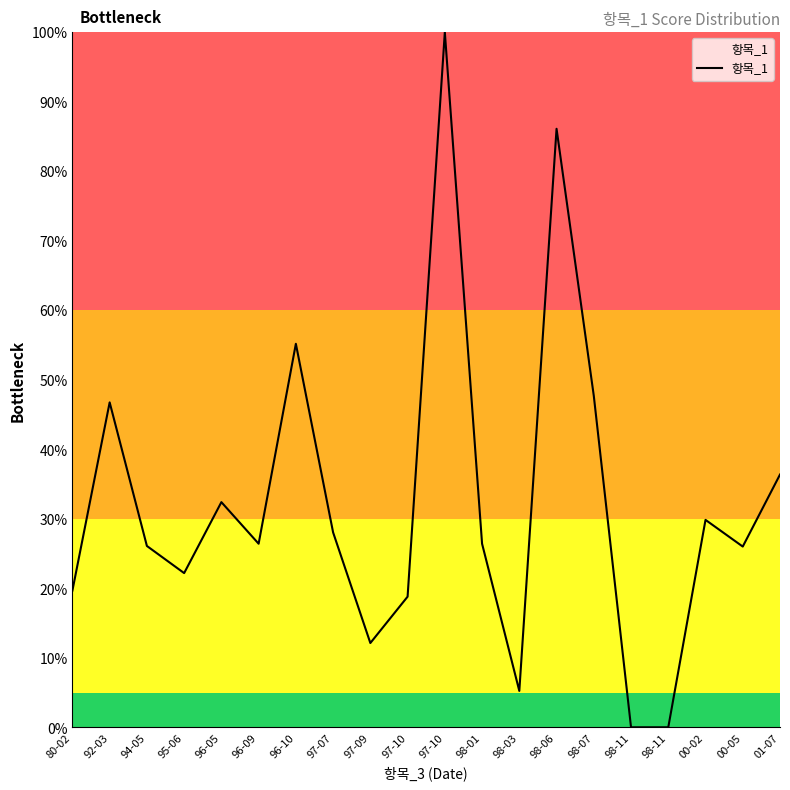

Does the chart have visible grid lines?

No